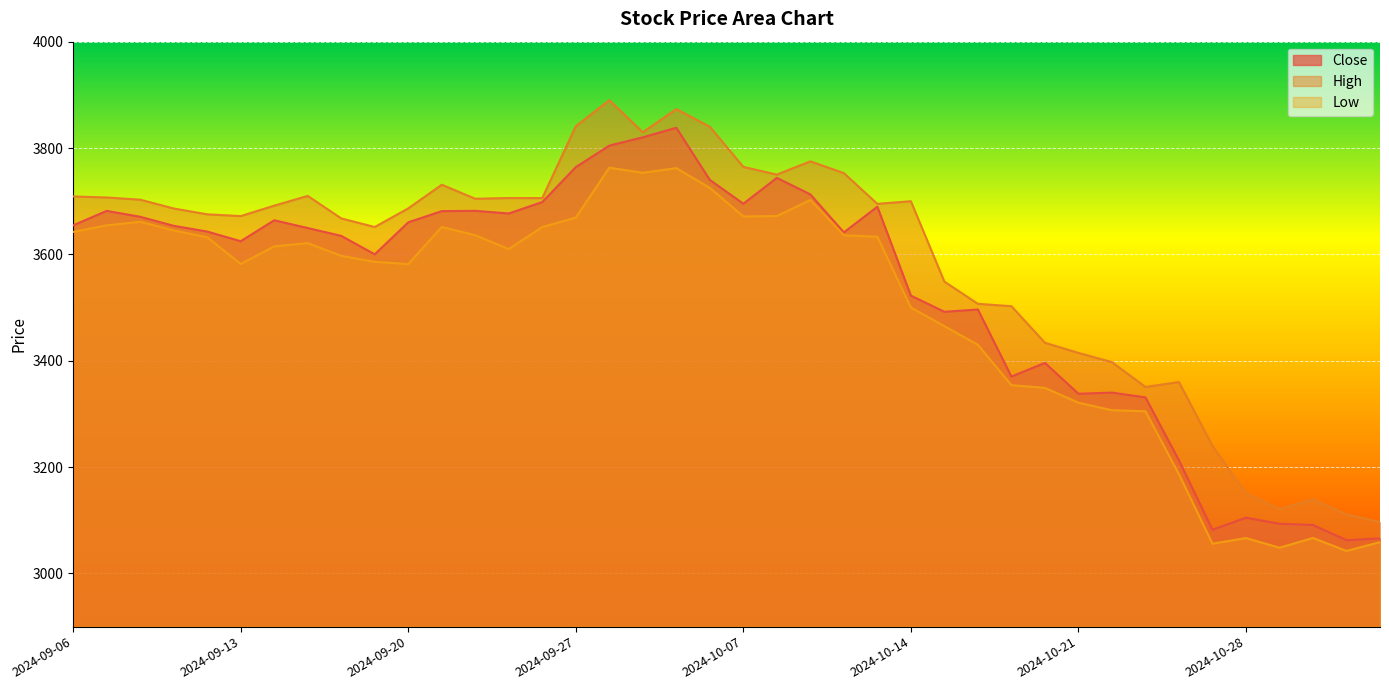

Rank the series by their average value, from highest to lowest.

High, Close, Low